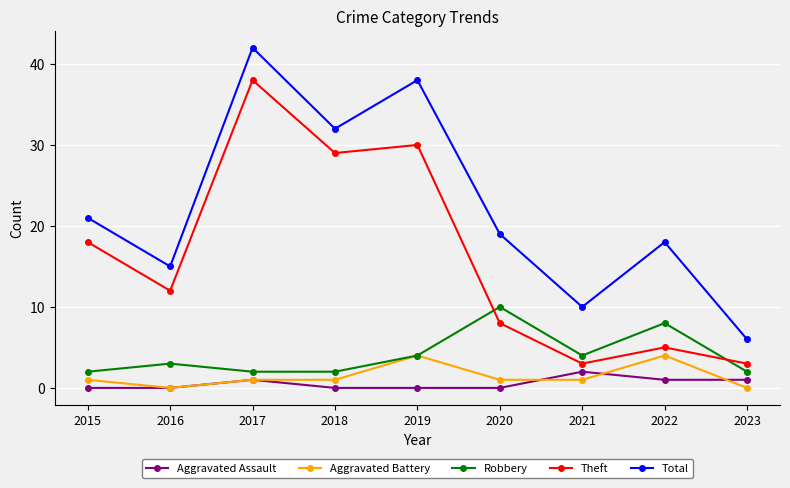

What is the maximum value shown in the chart?

42